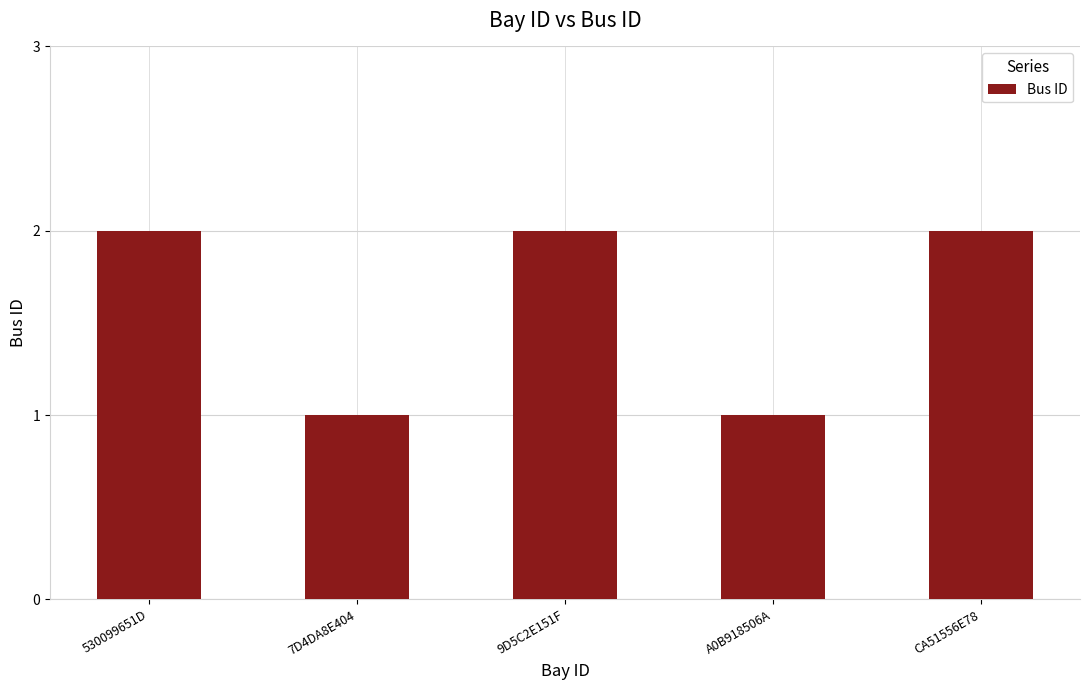

What is the sum of all values?

8